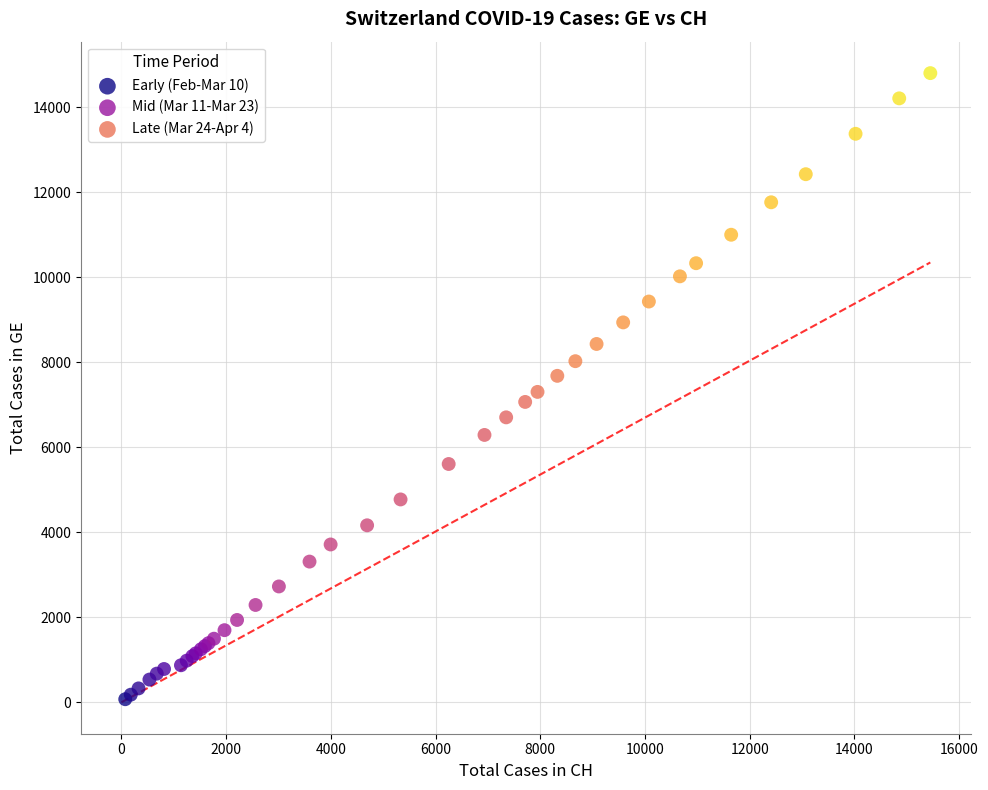

Which series has the widest spread of Y values?

Late (Mar 24-Apr 4)